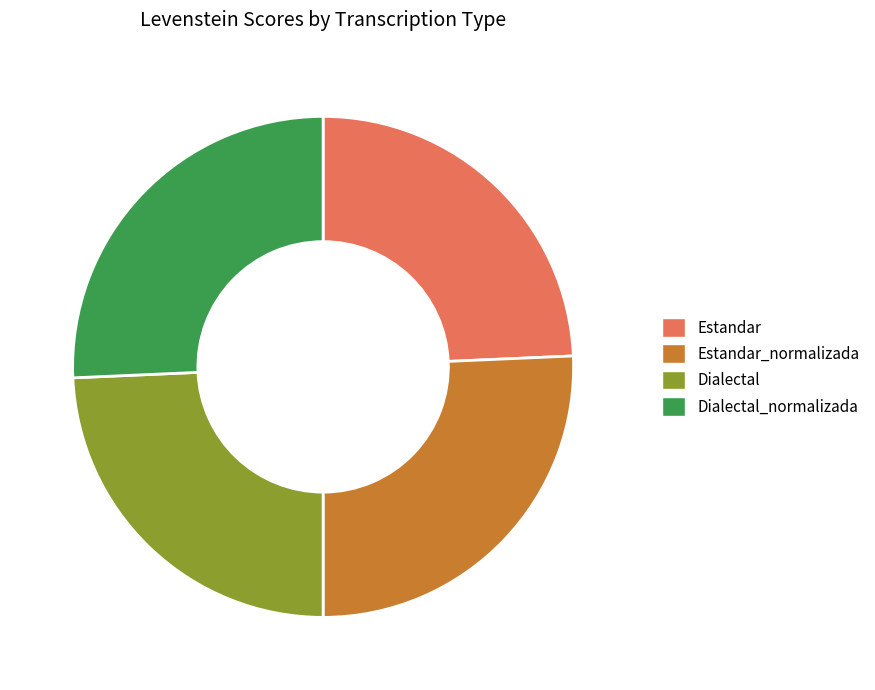

Approximately how many times larger is the value at Estandar compared to Dialectal?

1.0